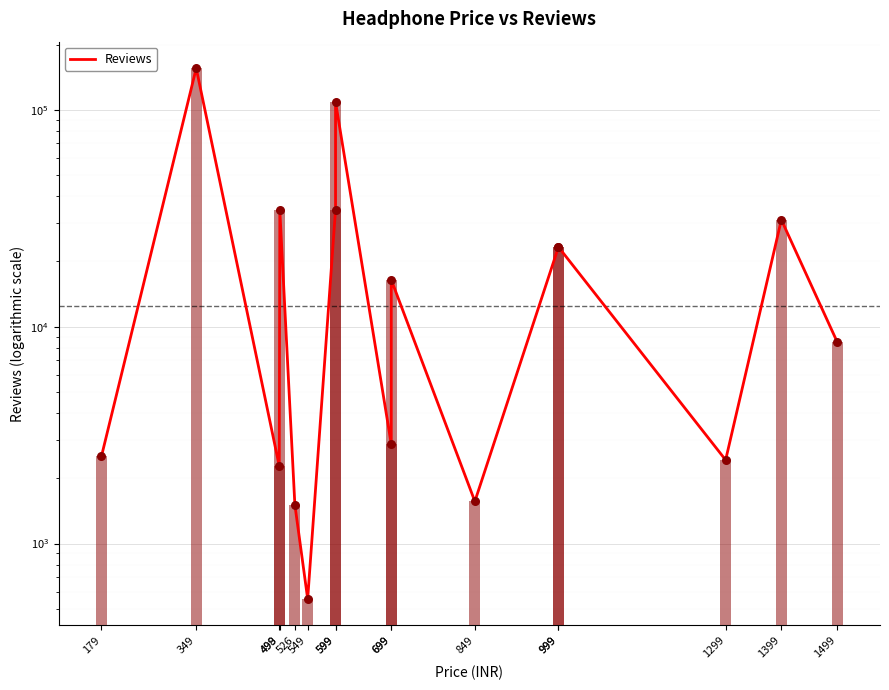

What is the change in value from 699 to 1299?

-14031